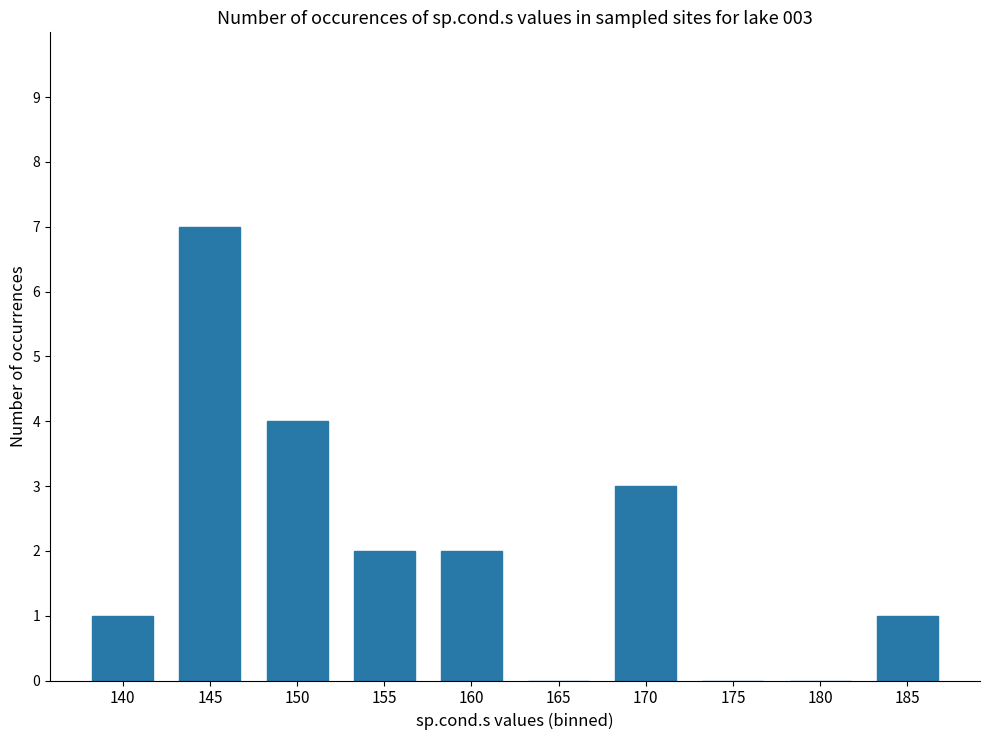

What is the maximum value shown in the chart?

7